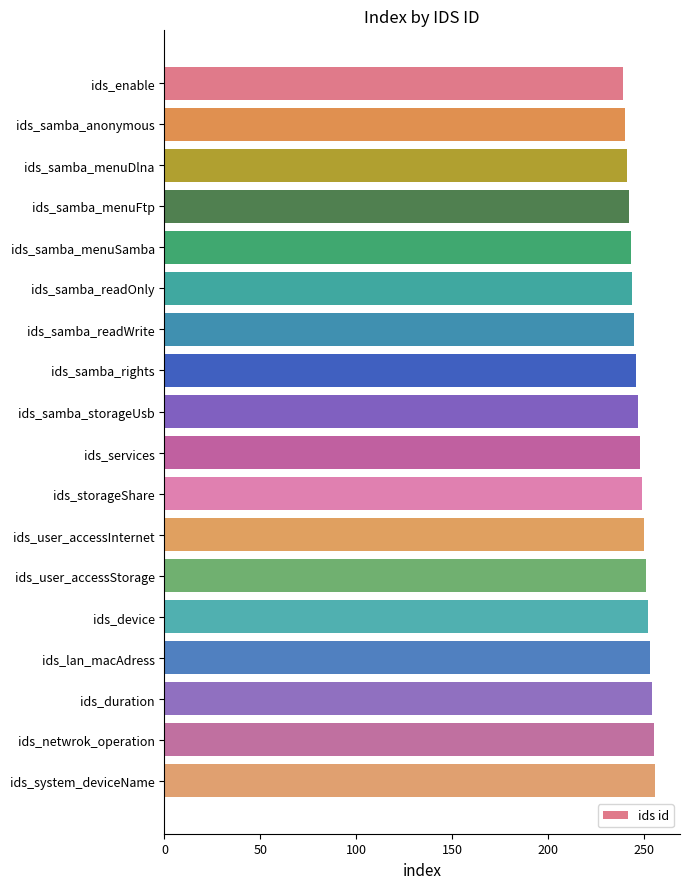

The value at ids_samba_menuSamba is 354. True or false?

False